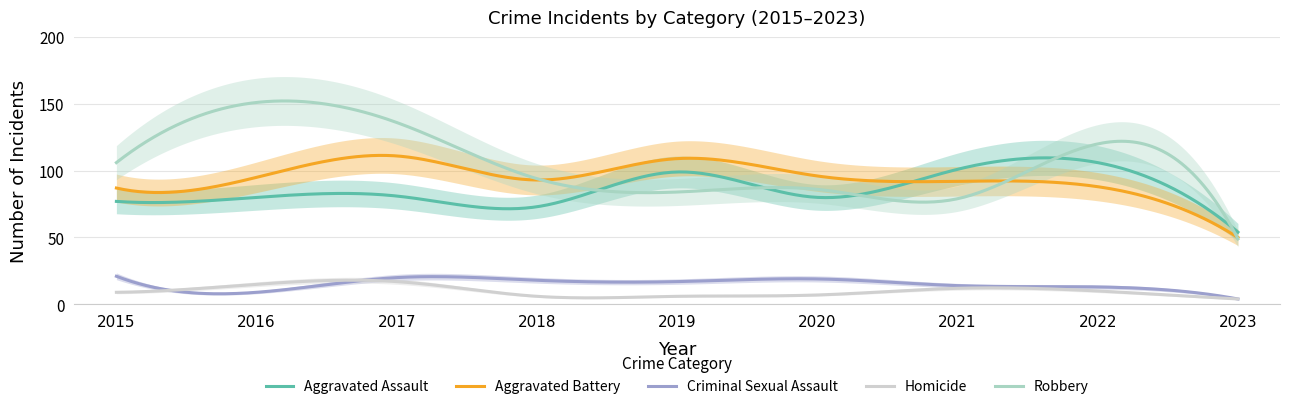

The Aggravated Assault series shows 101 at 2015. True or false?

False